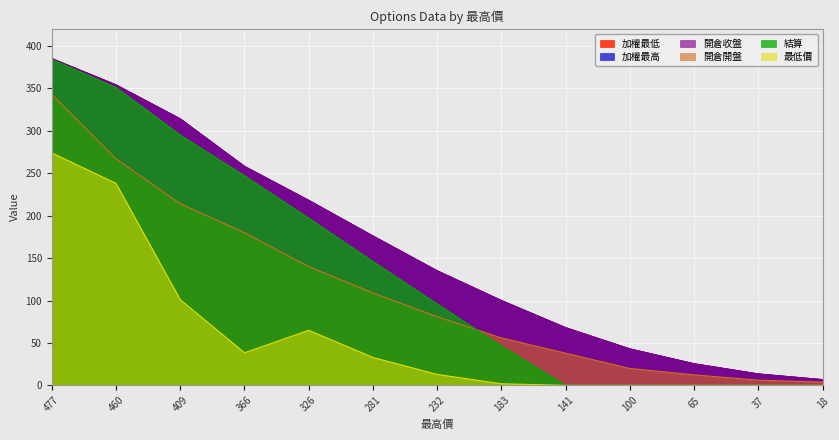

Reading left to right, extract all data points from this chart.

加權最低: 477=385.0	460=354.0	409=314.0	366=258.0	326=218.0	281=176.0	232=135.0	183=100.0	141=68.0	100=43.0	65=25.5	37=13.5	18=6.8
加權最高: 477=385.0	460=354.0	409=314.0	366=258.0	326=218.0	281=176.0	232=135.0	183=100.0	141=68.0	100=43.0	65=25.5	37=13.5	18=6.8
開倉收盤: 477=385.0	460=354.0	409=314.0	366=258.0	326=218.0	281=176.0	232=135.0	183=100.0	141=68.0	100=43.0	65=25.5	37=13.5	18=6.8
開倉開盤: 477=343.0	460=267.0	409=214.0	366=180.0	326=140.0	281=109.0	232=81.0	183=56.0	141=38.0	100=20.0	65=12.5	37=6.2	18=4.0
結算: 477=384.0	460=351.0	409=295.0	366=247.0	326=197.0	281=146.0	232=96.0	183=46.5	141=0.1	100=0.2	65=0.1	37=0.2	18=0.1
最低價: 477=274.0	460=238.0	409=101.0	366=38.5	326=65.0	281=33.0	232=13.0	183=2.0	141=0.1	100=0.1	65=0.1	37=0.1	18=0.1